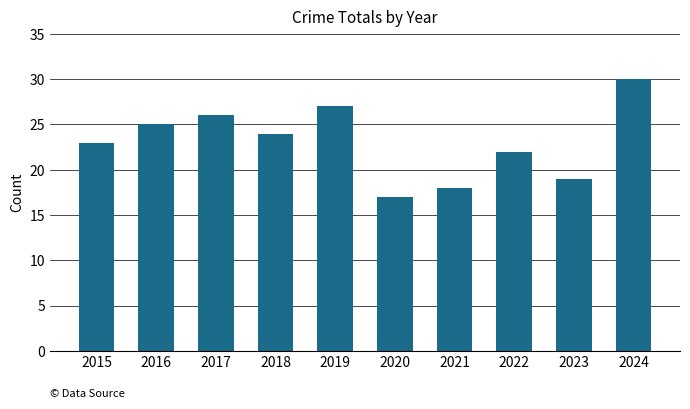

What is the smallest value displayed?

17